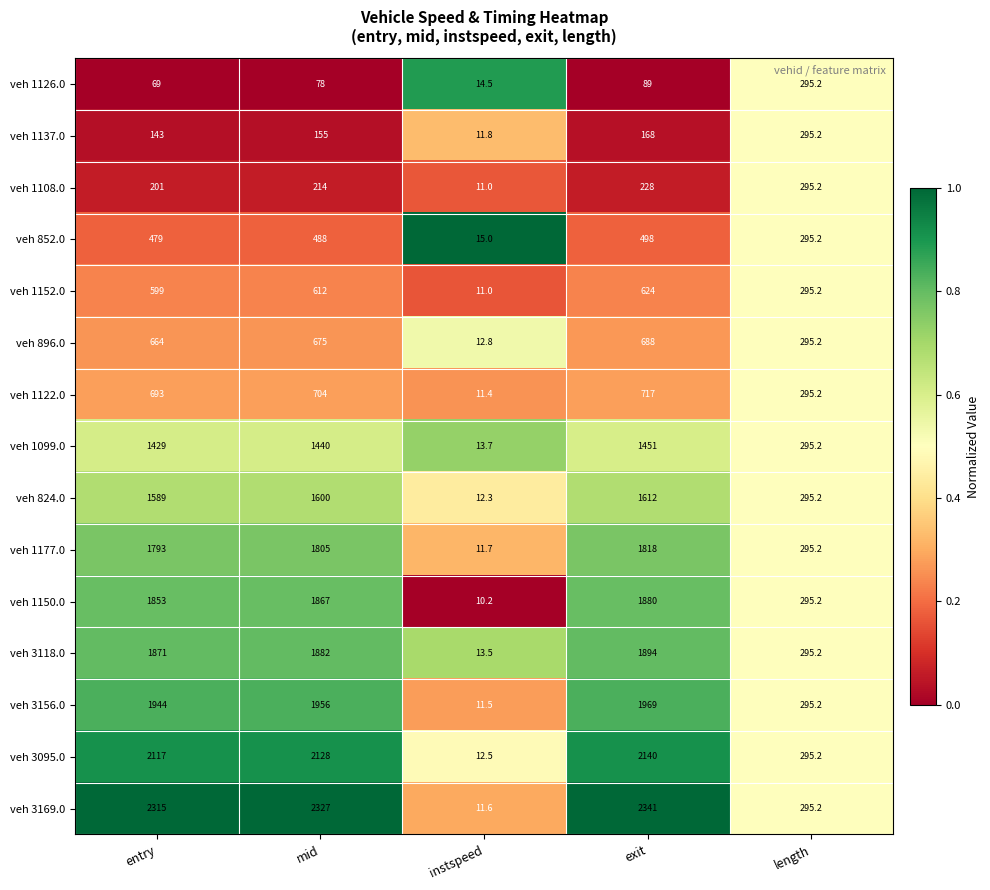

List the labels in order of veh 896.0 value, smallest first.

instspeed, length, entry, mid, exit